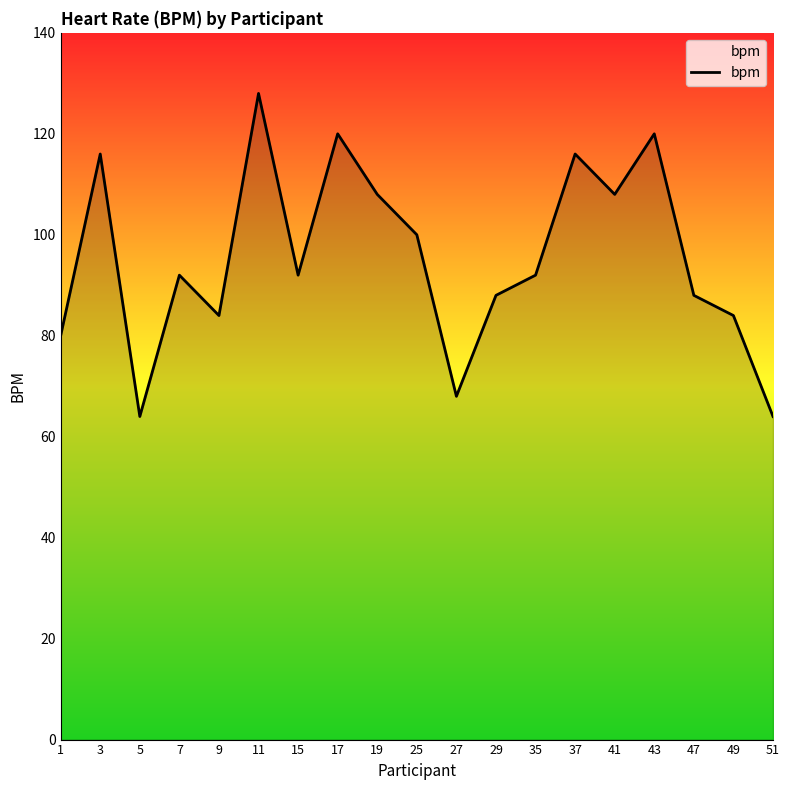

What is the maximum value shown in the chart?

128